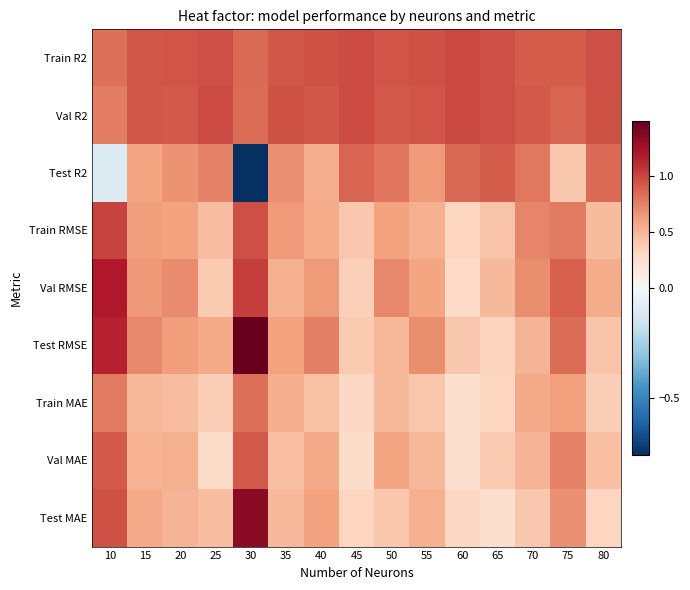

How many categories are shown in the chart?

15